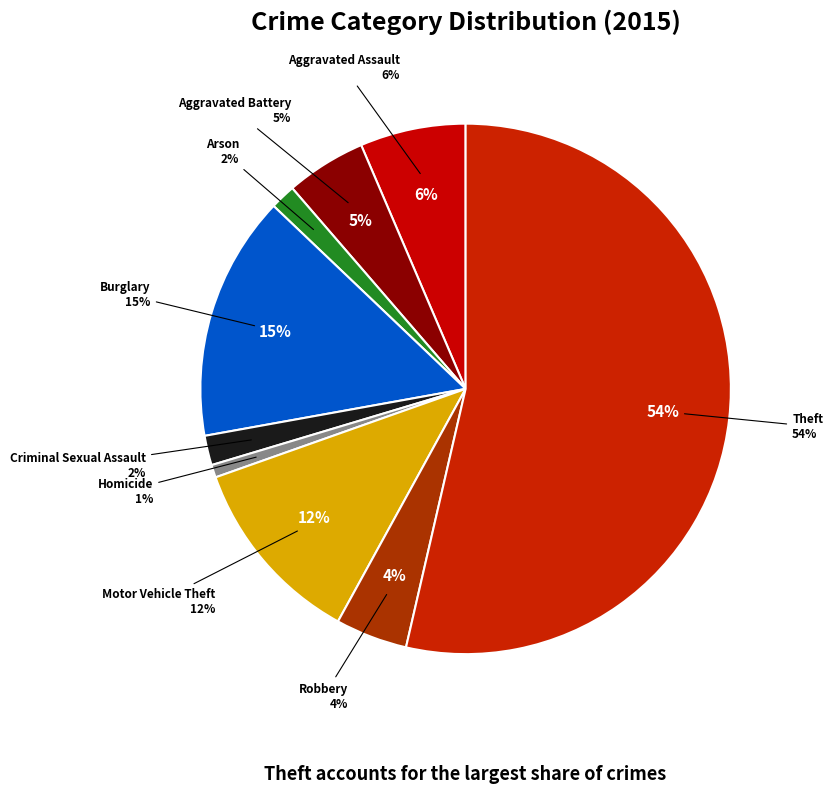

Is it true that Aggravated Assault is 6% of the pie?

True